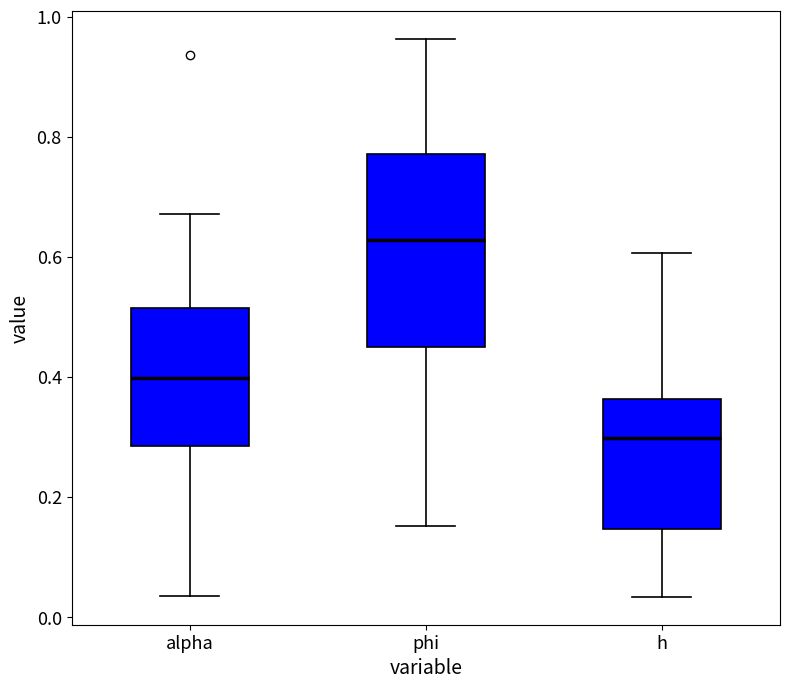

Reading left to right, read every box against the y-axis: the position of its median line, the range the box covers, and the ends of its whiskers. The values are not printed on the chart, so give them approximately, as read against the axis.

alpha: median 0.40, box 0.28 to 0.52, whiskers 0.04 to 0.68
phi: median 0.62, box 0.46 to 0.78, whiskers 0.16 to 0.96
h: median 0.30, box 0.14 to 0.36, whiskers 0.04 to 0.60